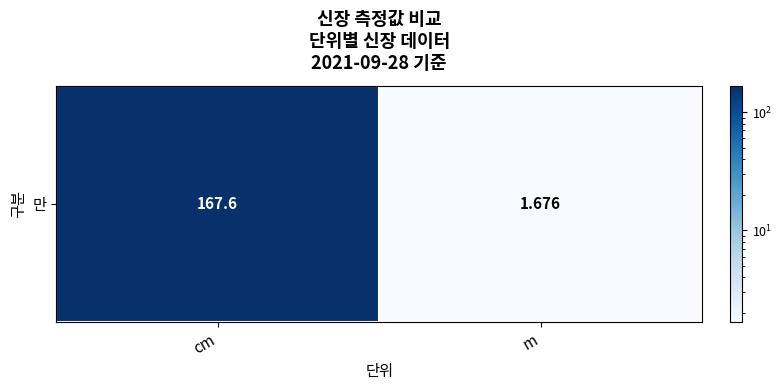

The value at cm is 60.1. True or false?

False